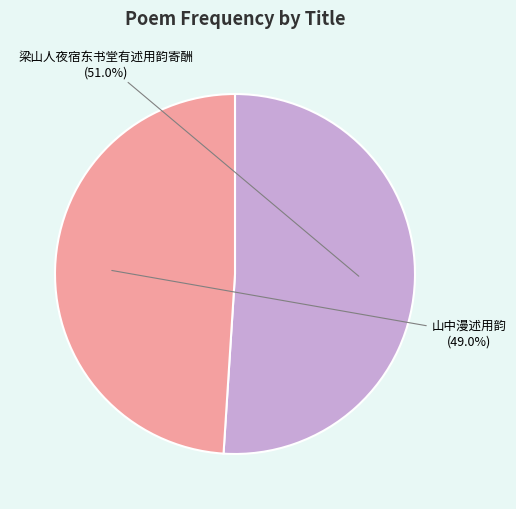

Combined, what portion of the pie is 梁山人夜宿东书堂有述用韵寄酬 and 山中漫述用韵?

100.0%